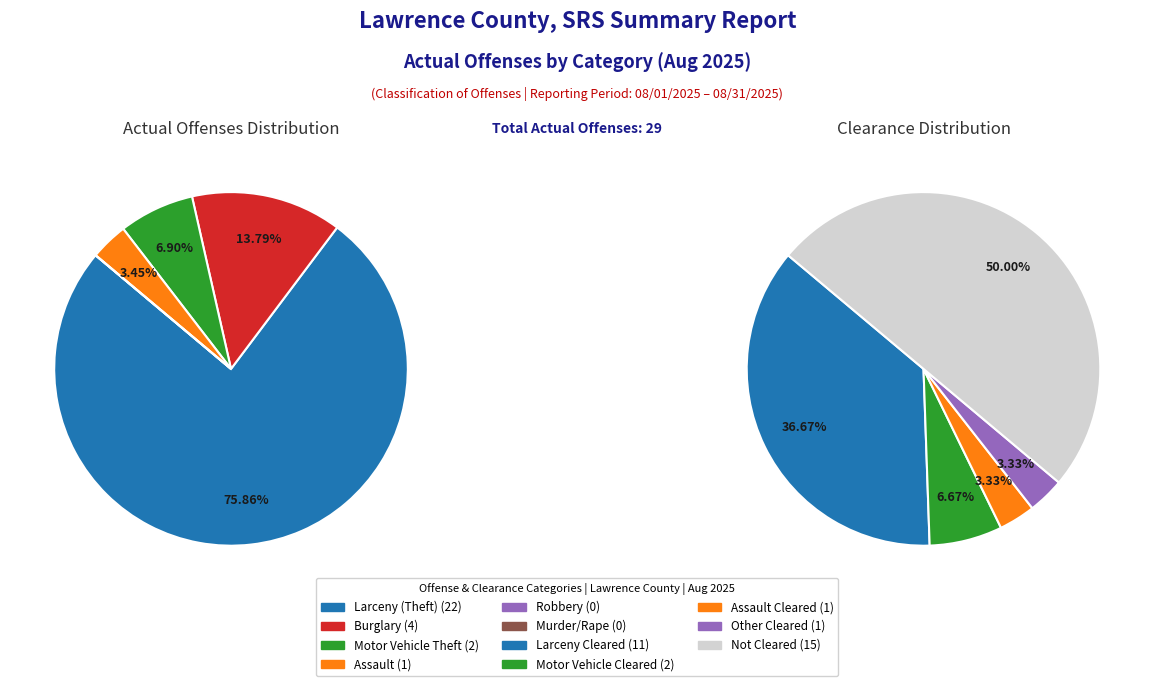

Which slice is the smallest?

Robbery